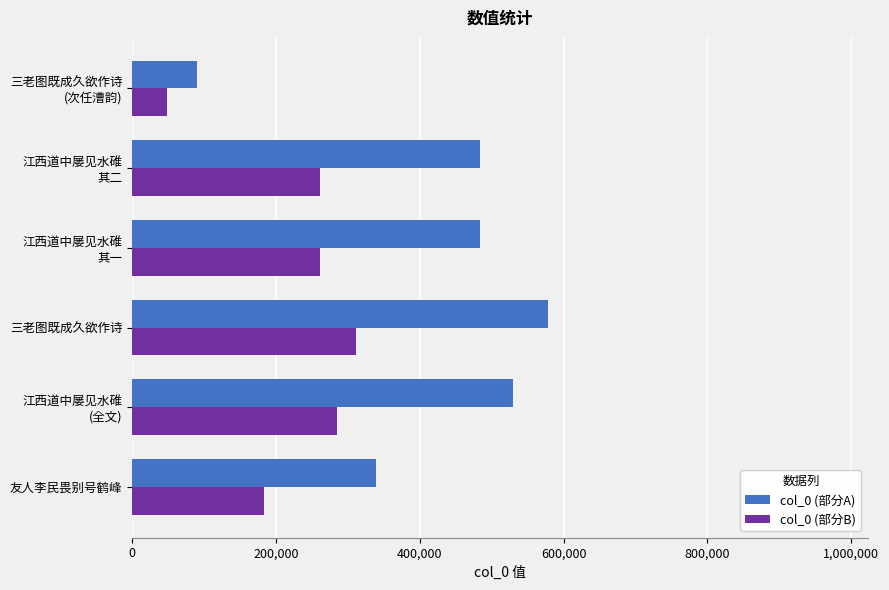

Which label corresponds to the largest value in the chart?

三老图既成久欲作诗